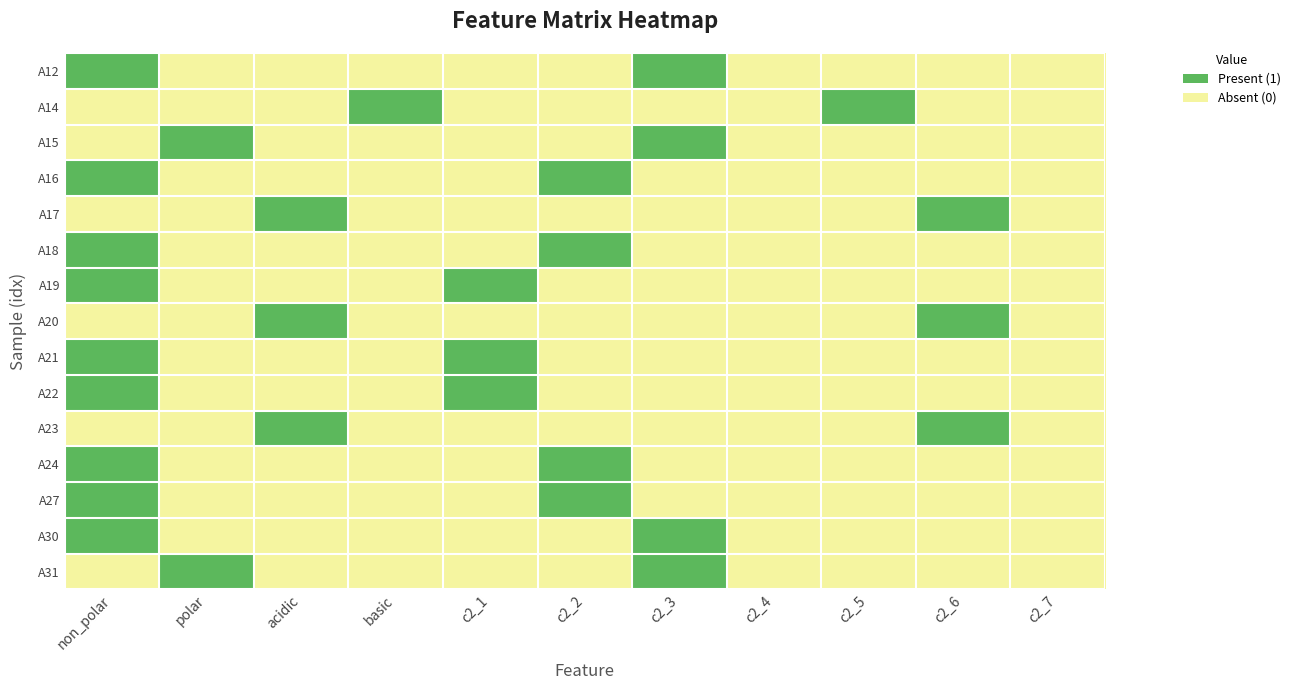

Which has a higher value, c2_3 or c2_5?

c2_3